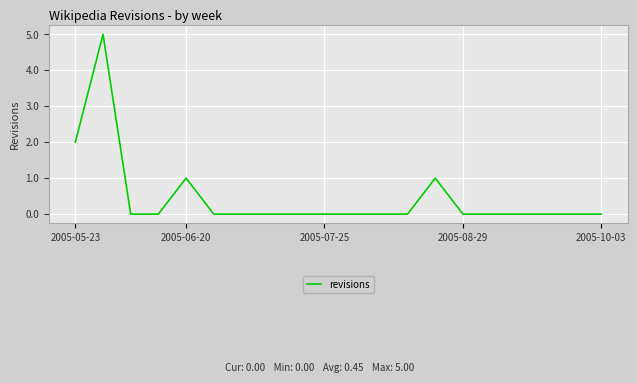

What is the difference between the maximum and minimum values?

5